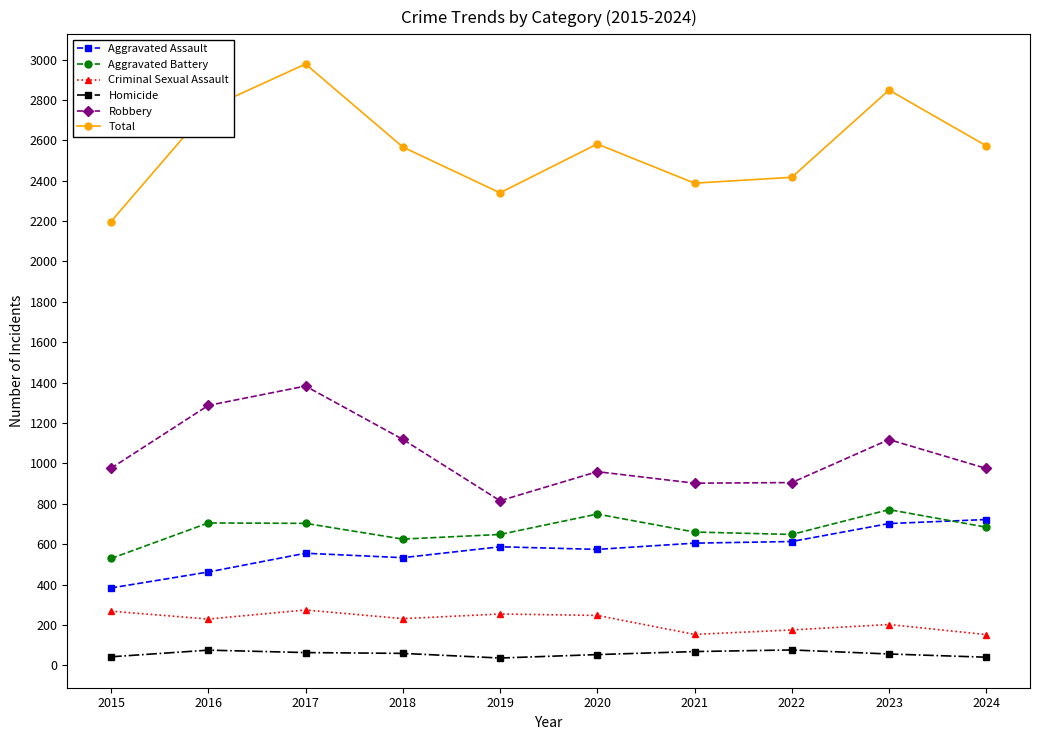

What is the lowest value of the Aggravated Assault series?

383